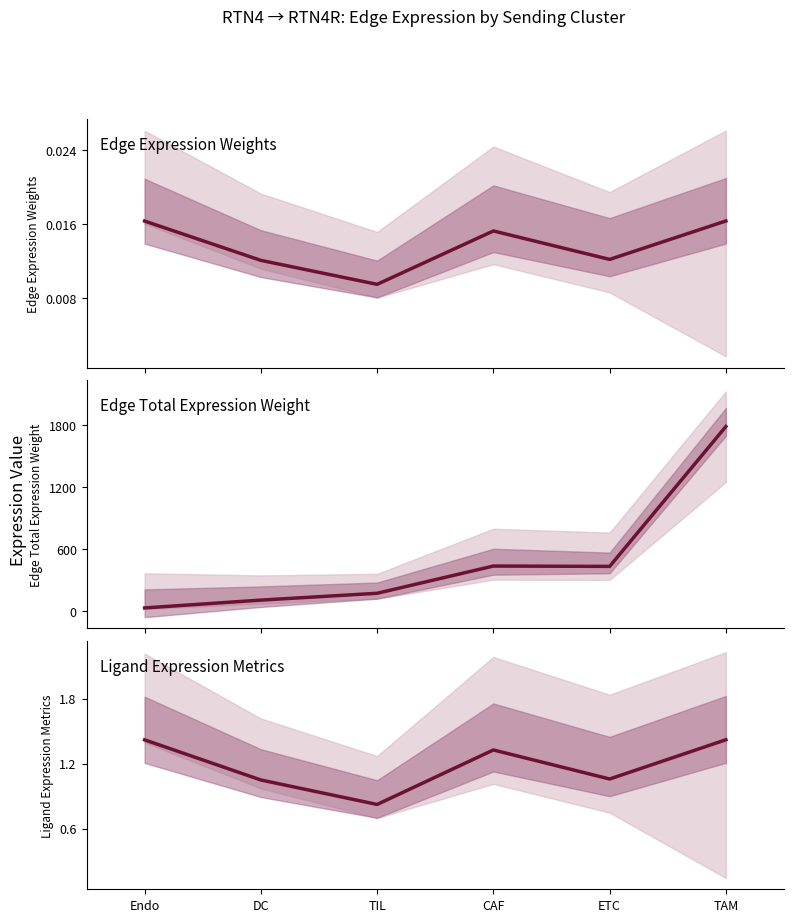

True or false: Edge total expression weight and Ligand average expression value cross at least once.

False